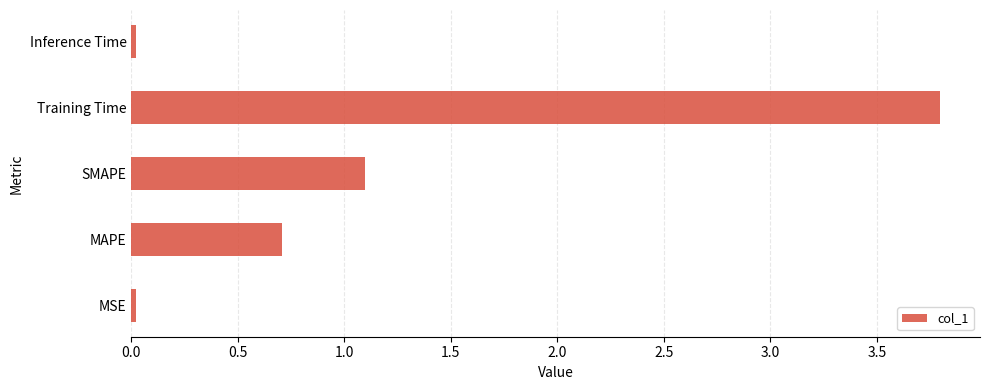

What is the average value?

1.1